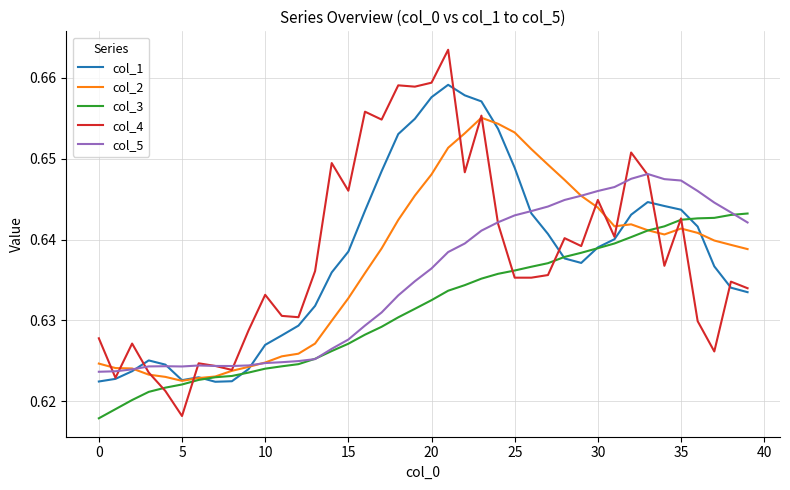

At how many categories does at least one series exceed 0?

40